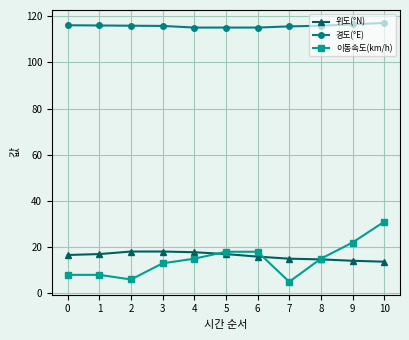

Which category has the lowest value in the 이동속도(km/h) series?

7